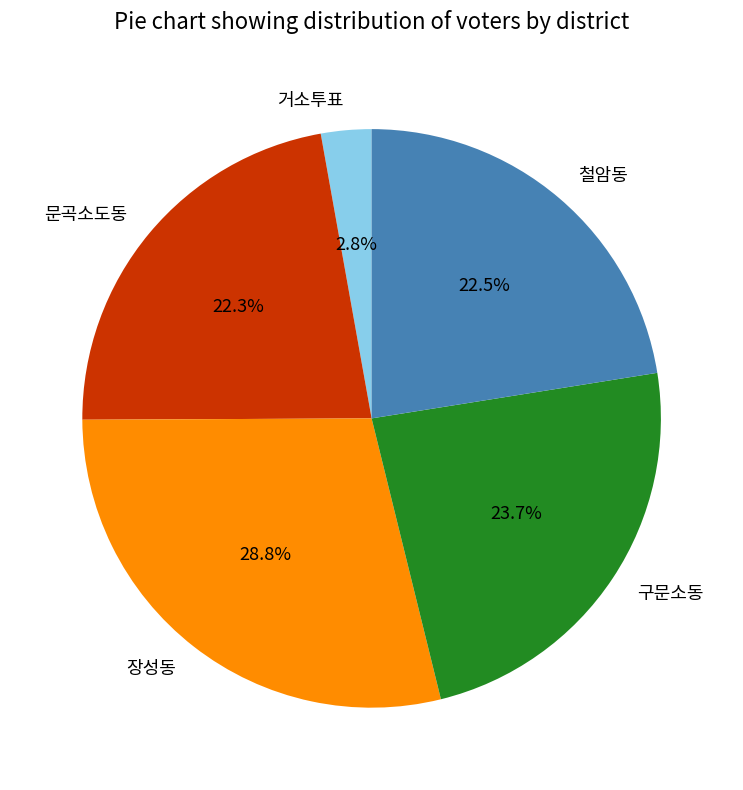

Combined, do 구문소동 and 거소투표 account for over 50%?

No